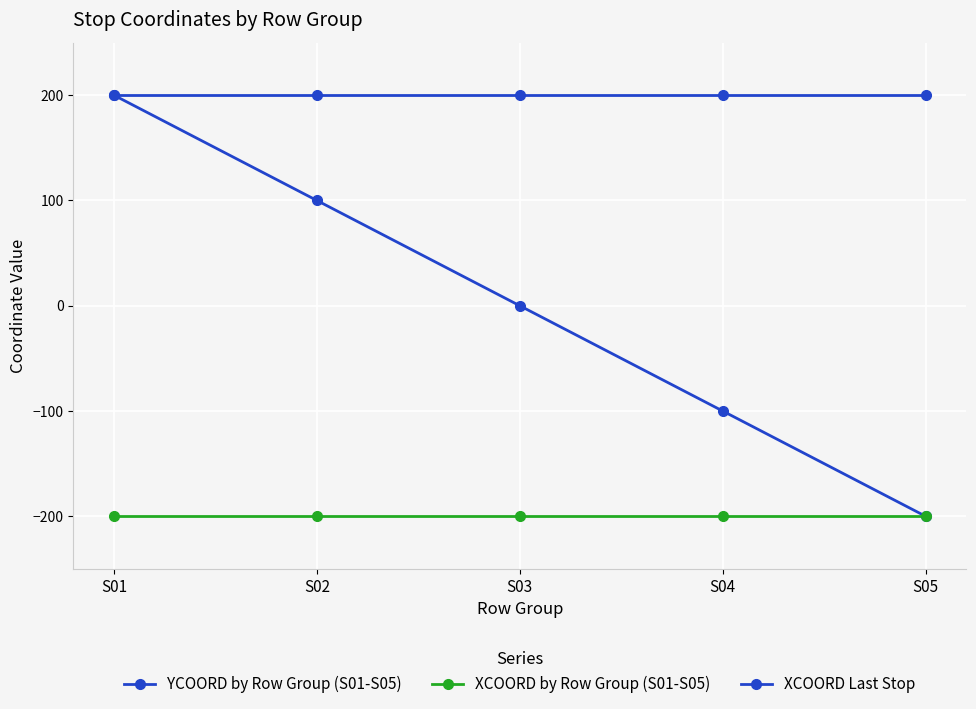

How many categories are shown in the chart?

5